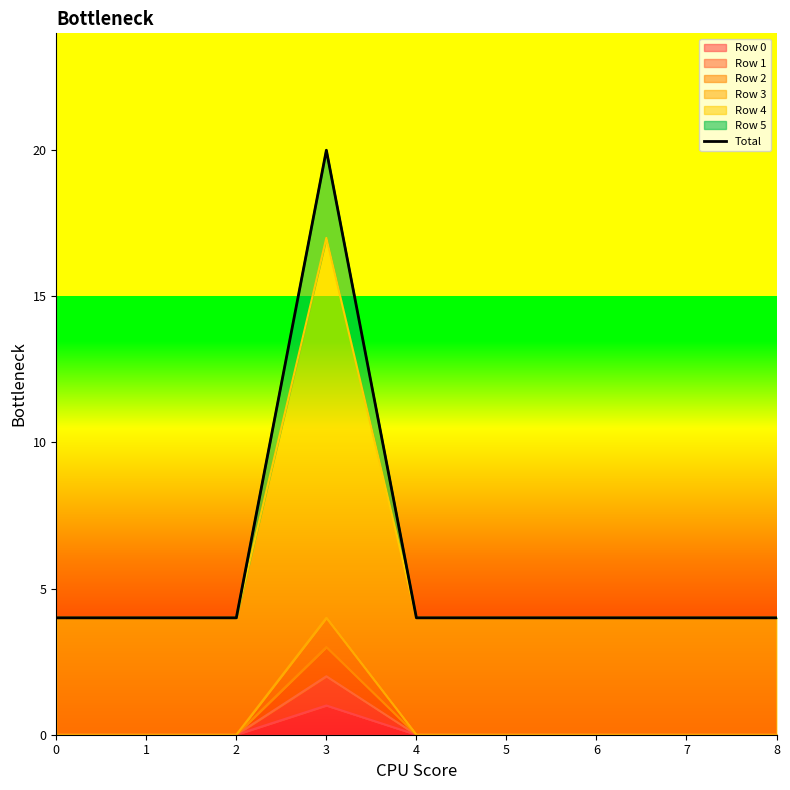

Is it true that the value at 1 is 4?

True